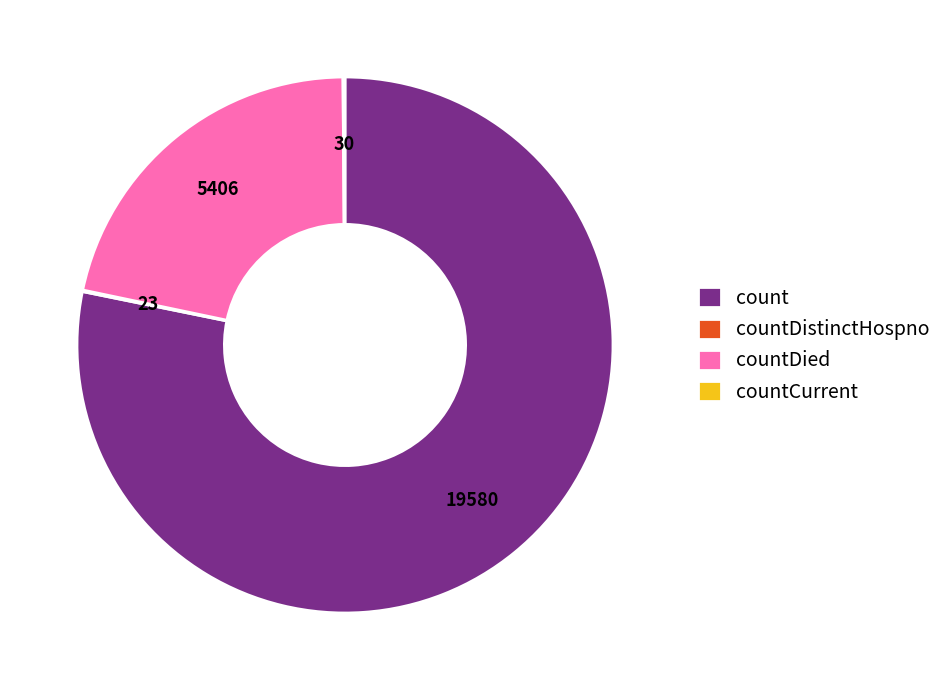

Is it true that count is 71% of the pie?

False